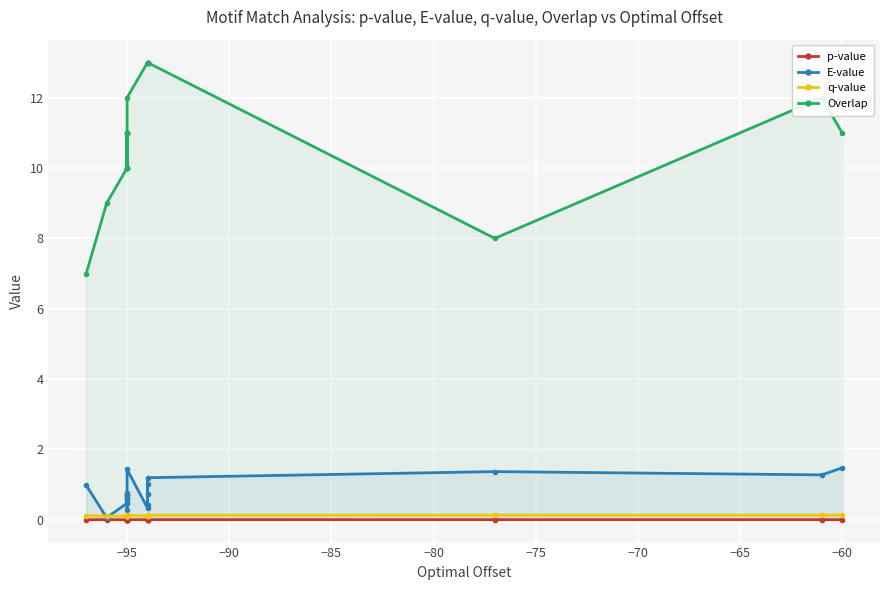

In p-value, how many points are higher than both neighbors (excluding endpoints)?

6